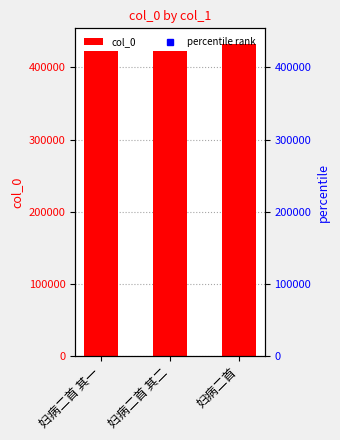

List the labels in order of value, largest first.

妇病二首, 妇病二首 其二, 妇病二首 其一